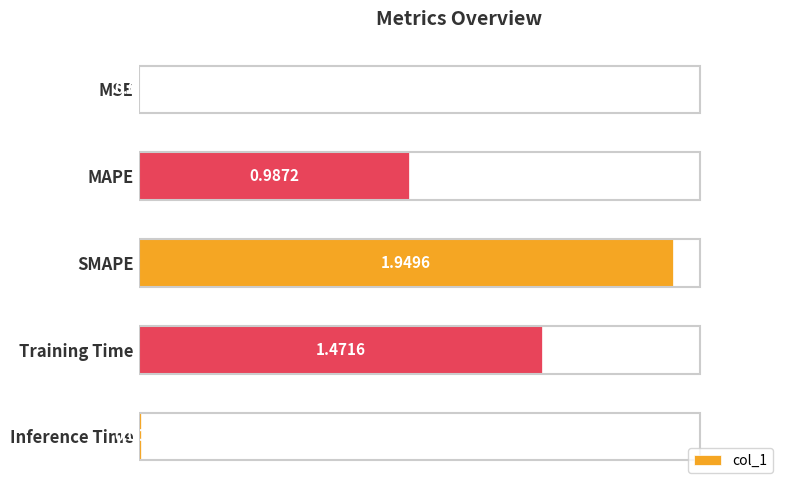

What is the change in value from MAPE to Training Time?

+0.5